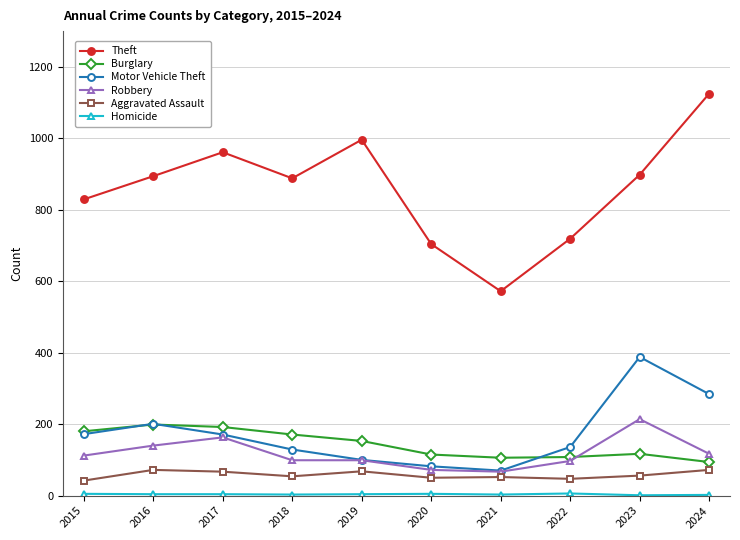

Which series has the largest range (max minus min)?

Theft